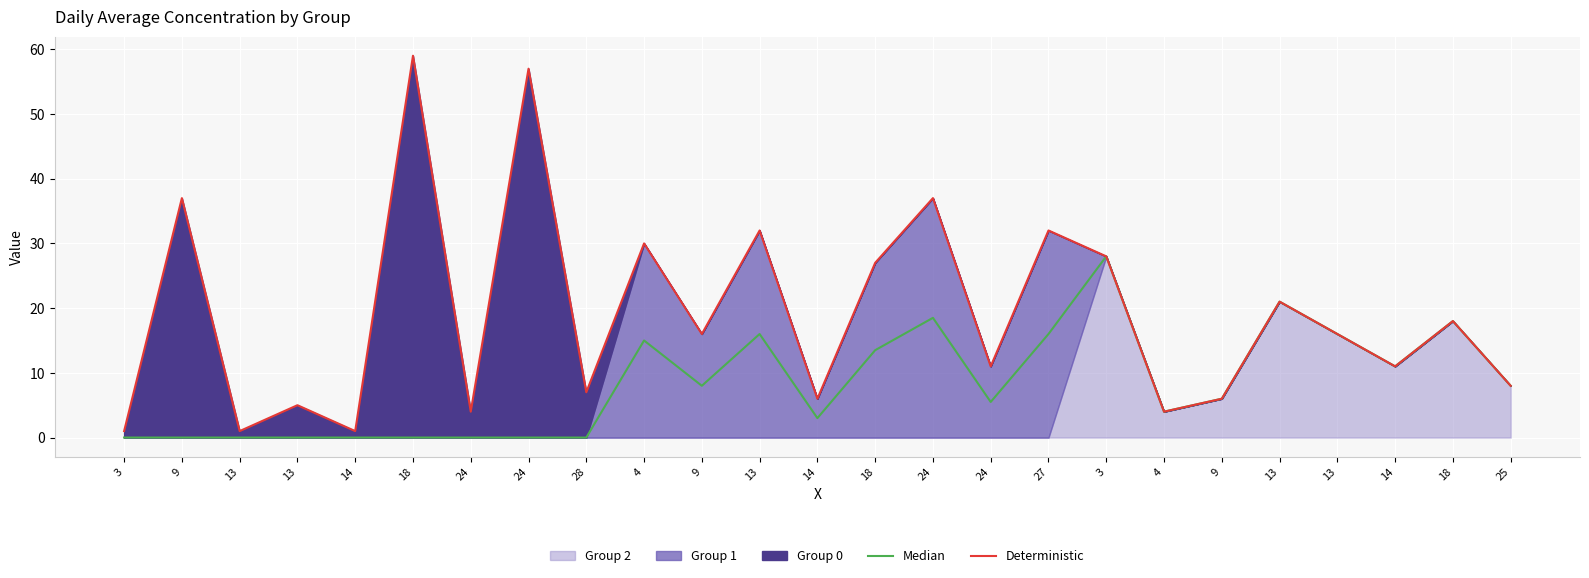

What is the difference between the Deterministic values at 13 and 18?

6.0